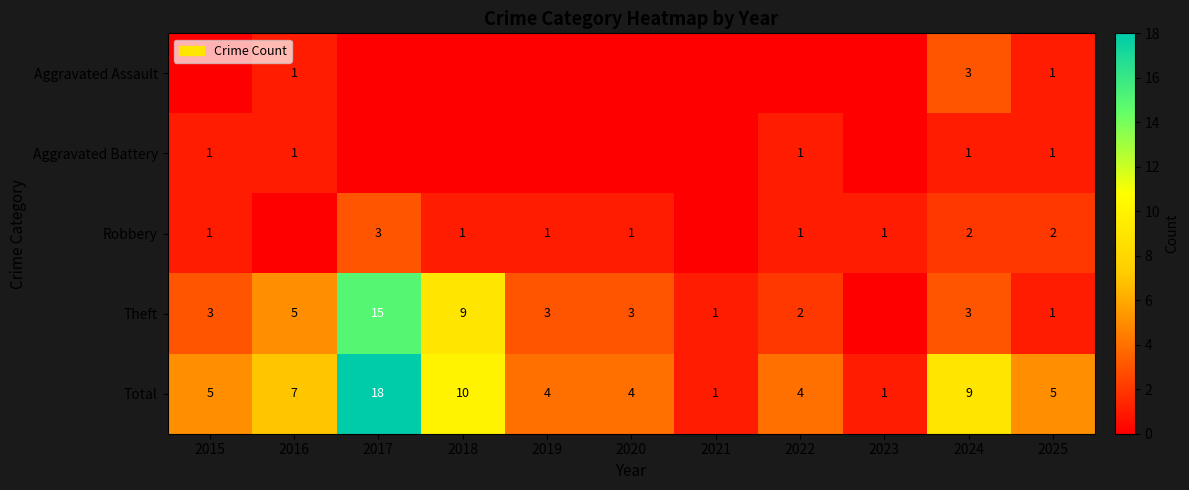

How many values in the Total series are below 5?

5